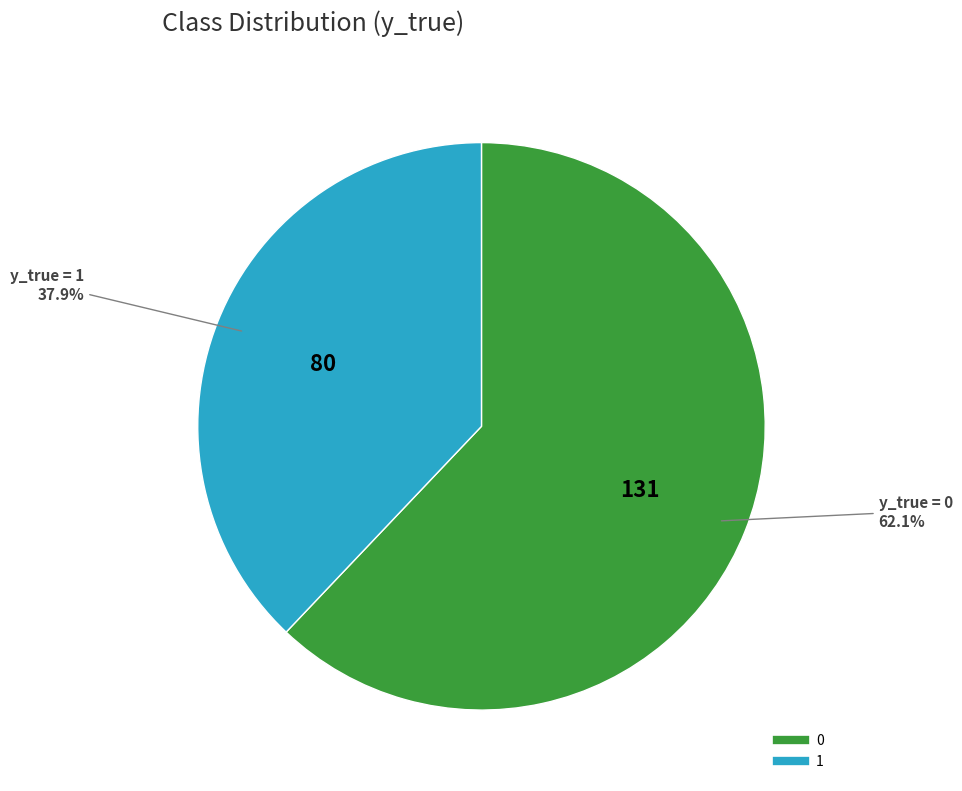

To the nearest percent, what portion does 0 represent?

62%